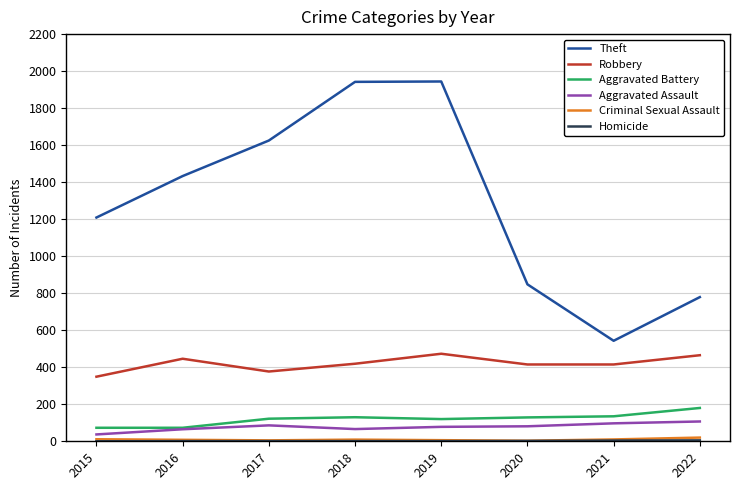

Which series has the widest spread of values?

Theft